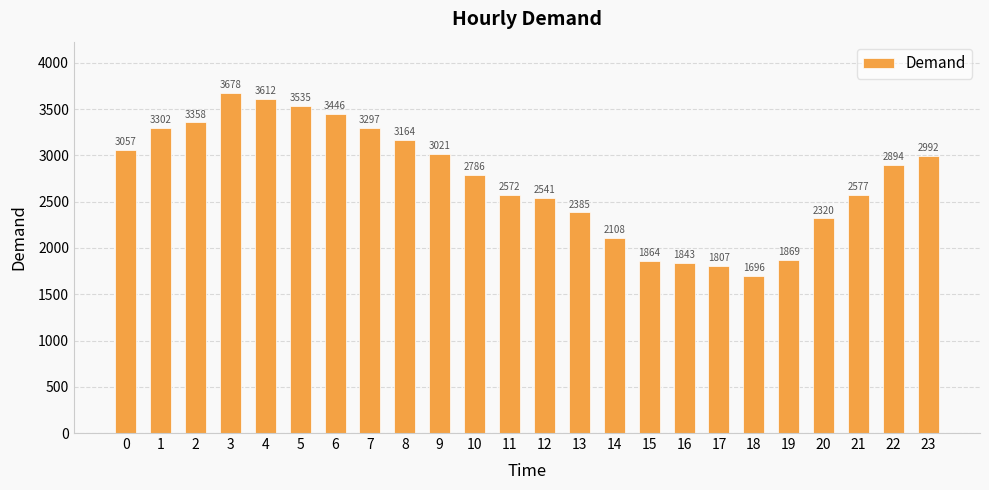

Reading left to right, what are all the values shown in this chart?

0=3057	1=3302	2=3358	3=3678	4=3612	5=3535	6=3446	7=3297	8=3164	9=3021	10=2786	11=2572	12=2541	13=2385	14=2108	15=1864	16=1843	17=1807	18=1696	19=1869	20=2320	21=2577	22=2894	23=2992